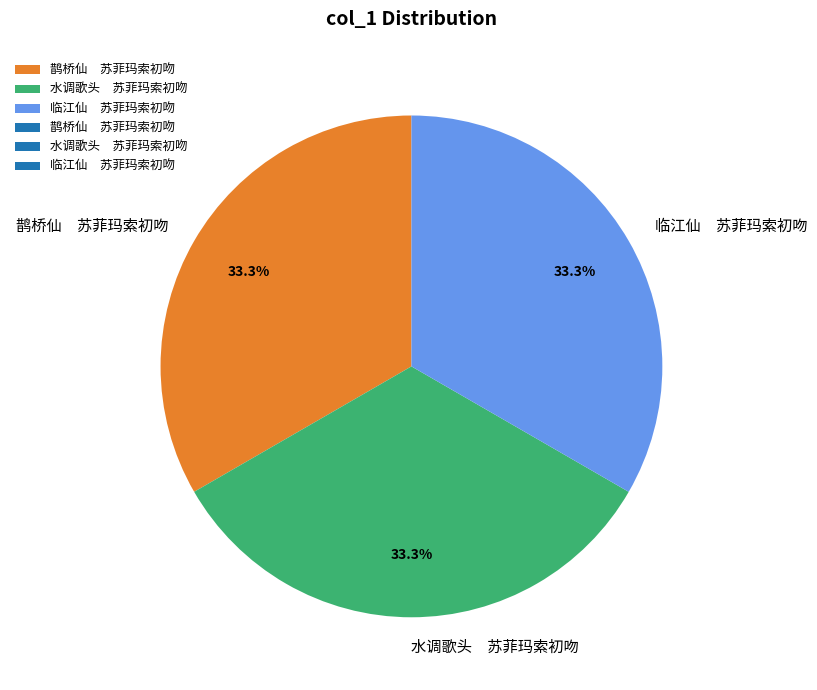

Does 鹊桥仙 苏菲玛索初吻 account for over 50% of the chart?

No